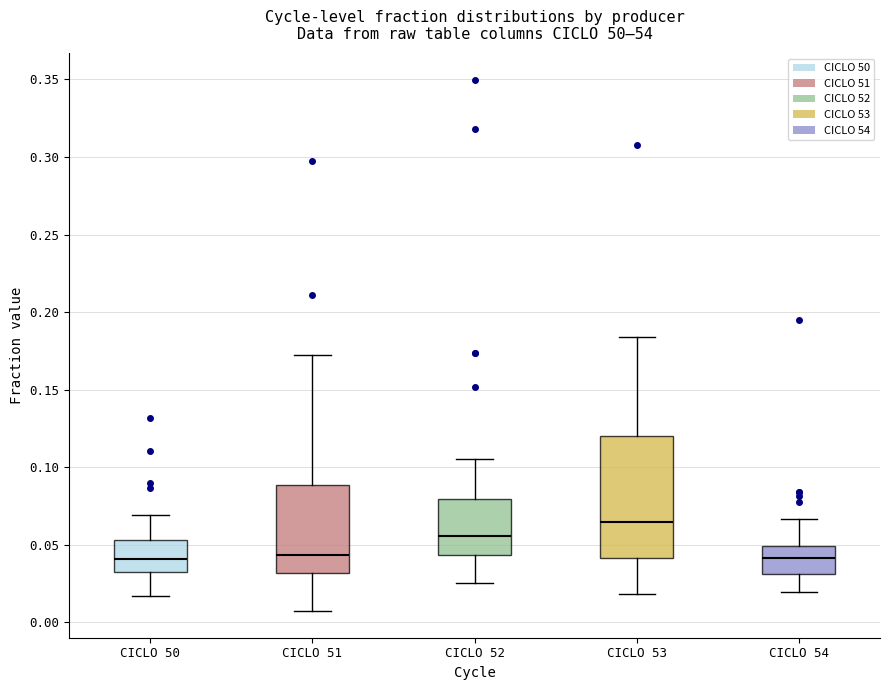

Where does the median line of the box for CICLO 53 sit on the y-axis? The values are not printed on the chart, so give them approximately, as read against the axis.

0.065